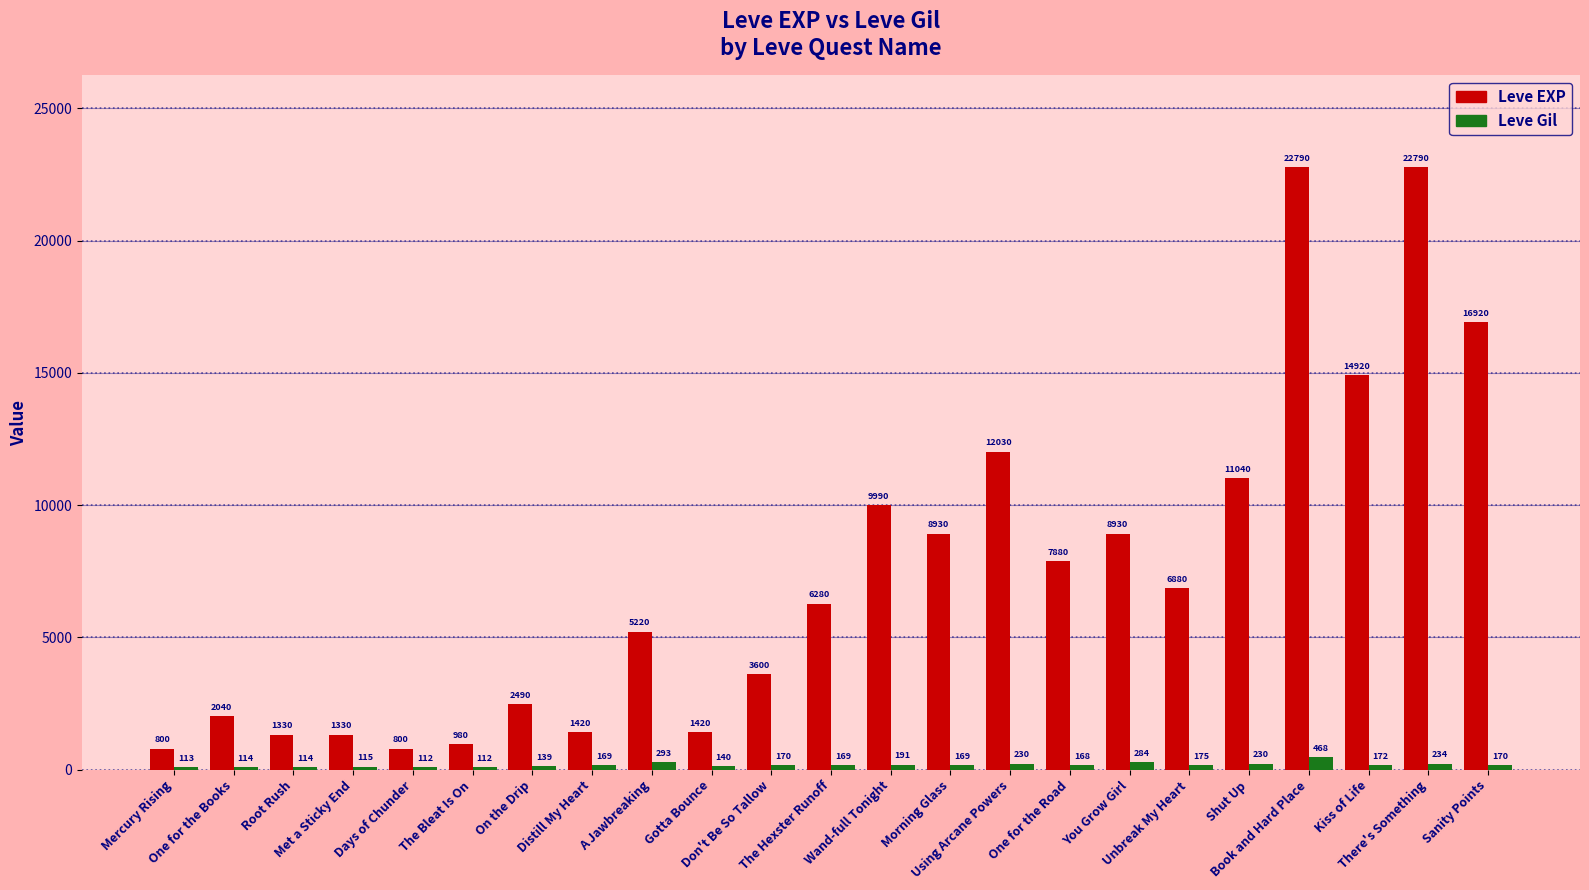

What is the difference between the maximum and minimum values in the Leve Gil series?

356